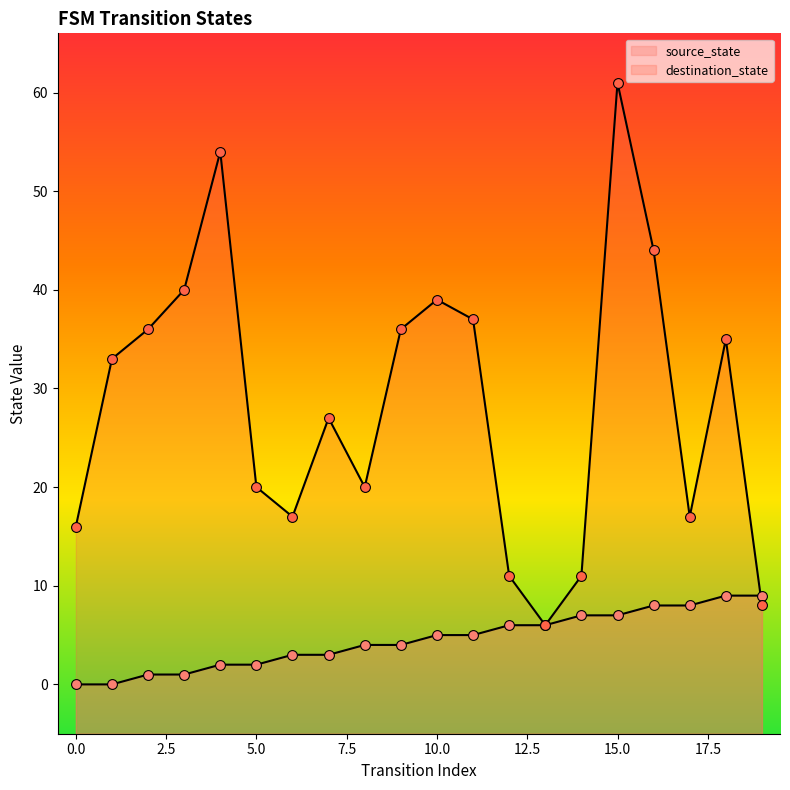

Which series has the widest spread of Y values?

destination_state